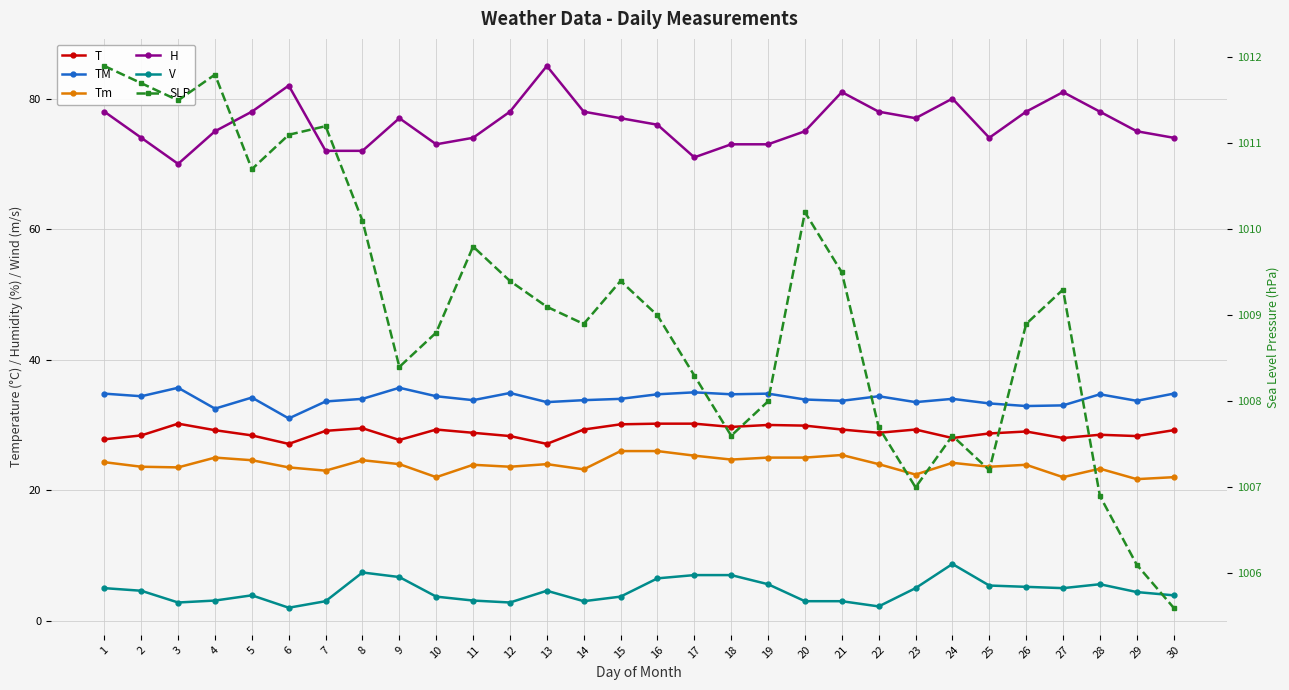

At which category does Tm reach its first local peak?

4